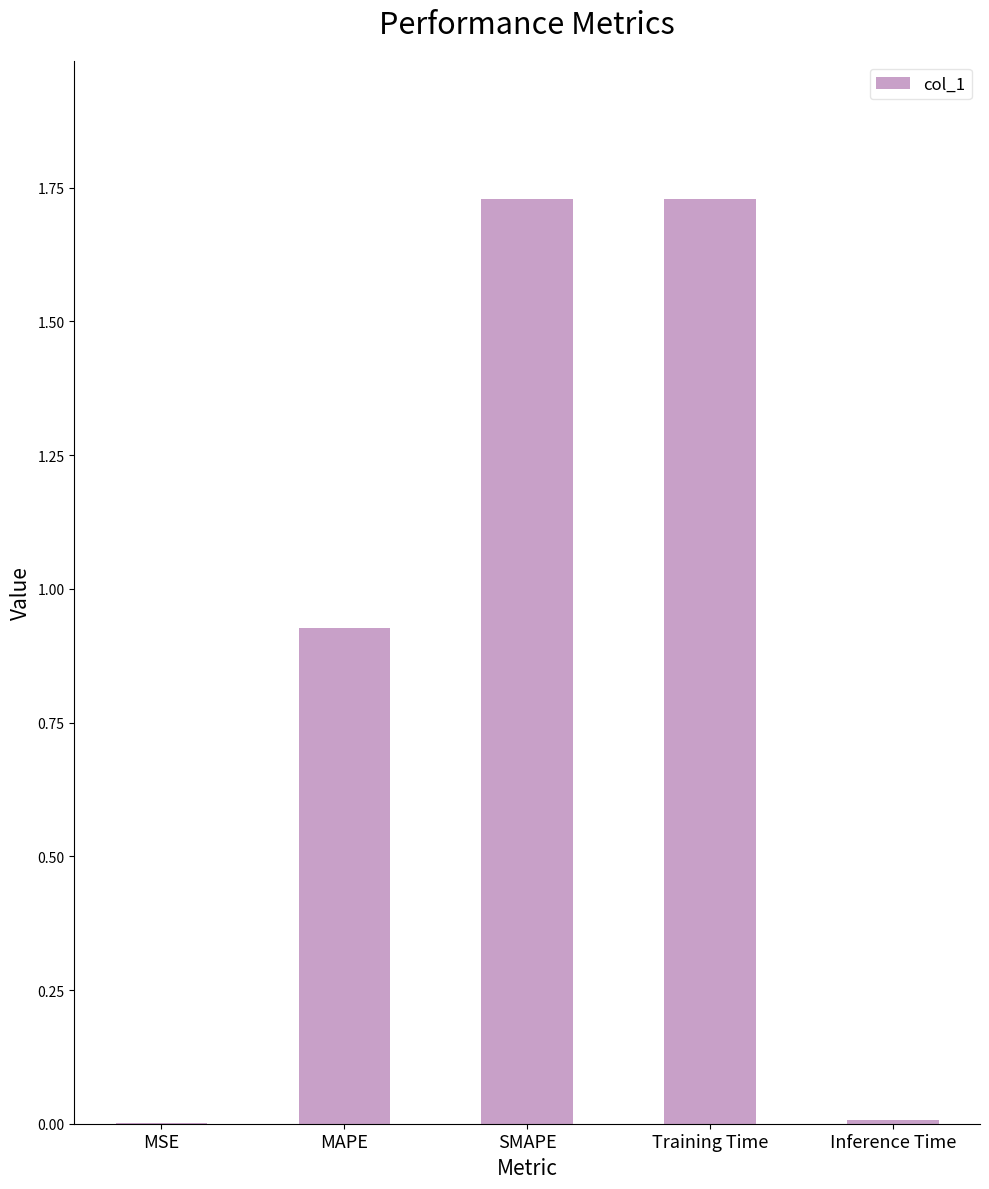

The value at Training Time is 2.9. True or false?

False